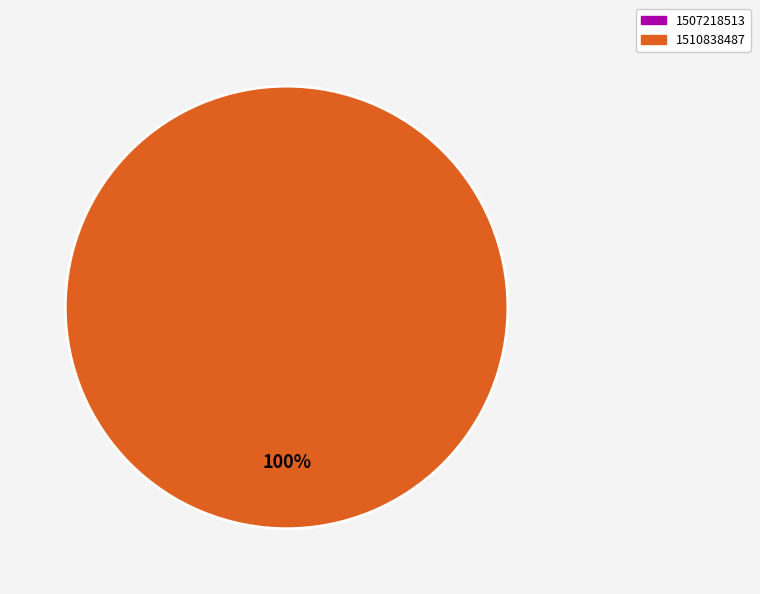

To the nearest percent, what is the combined percentage of 1507218513 and 1510838487?

100%